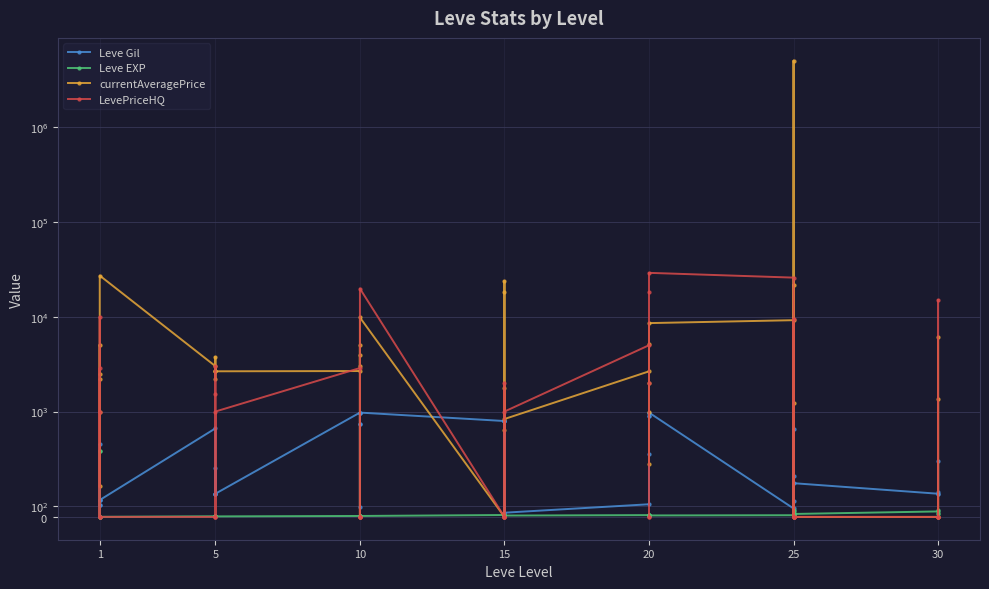

What is the sum of all Leve EXP values?

1947